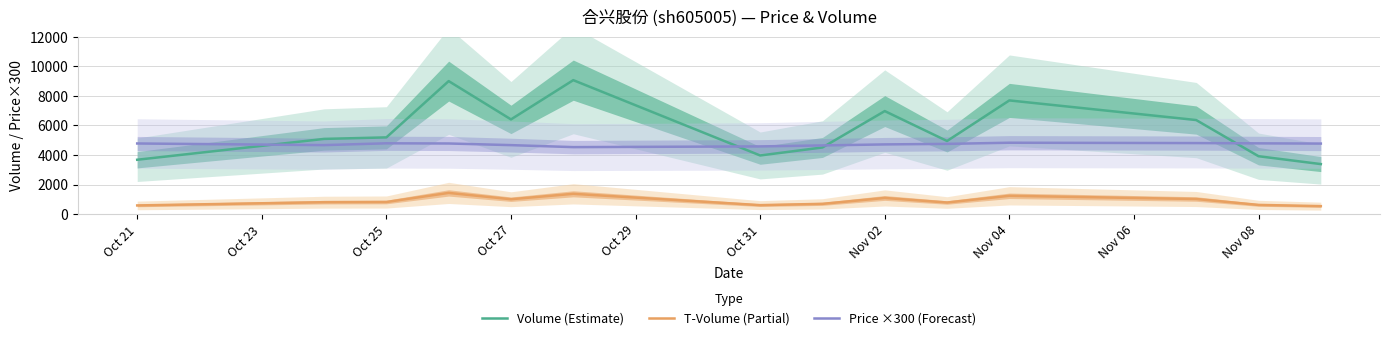

What is the minimum value shown in the chart?

538.0